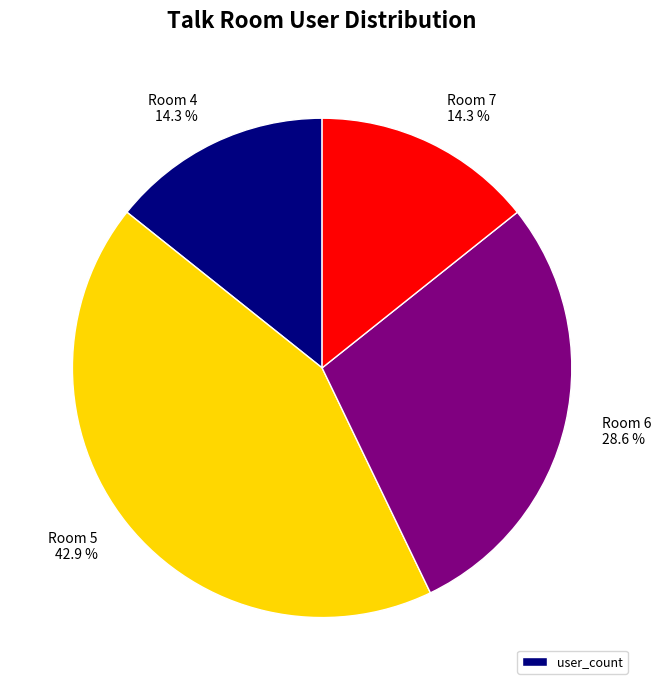

Does Room 6 represent more than half of the total?

No